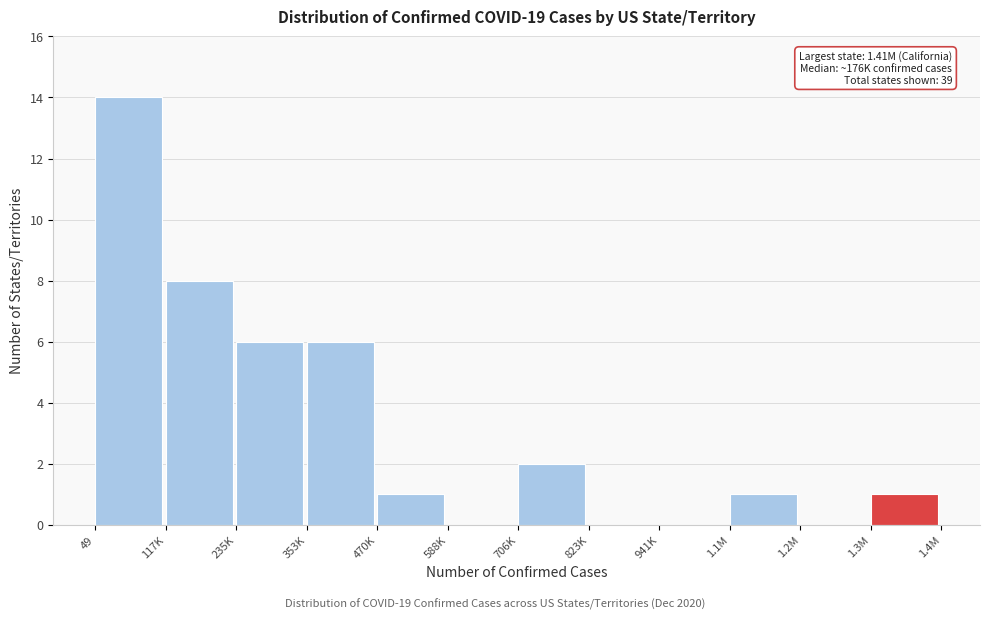

Reading left to right, what are all the values shown in this chart?

49=14	117K=8	235K=6	353K=6	470K=1	588K=0	706K=2	823K=0	941K=0	1.1M=1	1.2M=0	1.3M=1